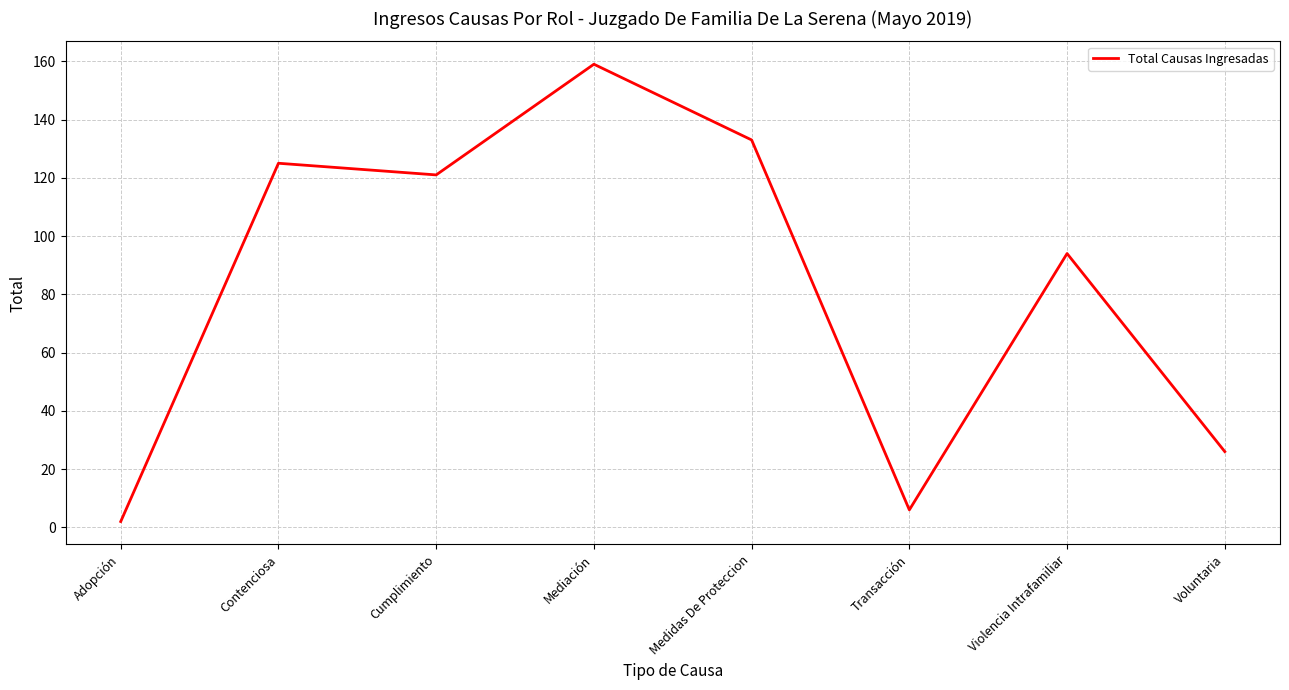

The value at Cumplimiento is 169. True or false?

False